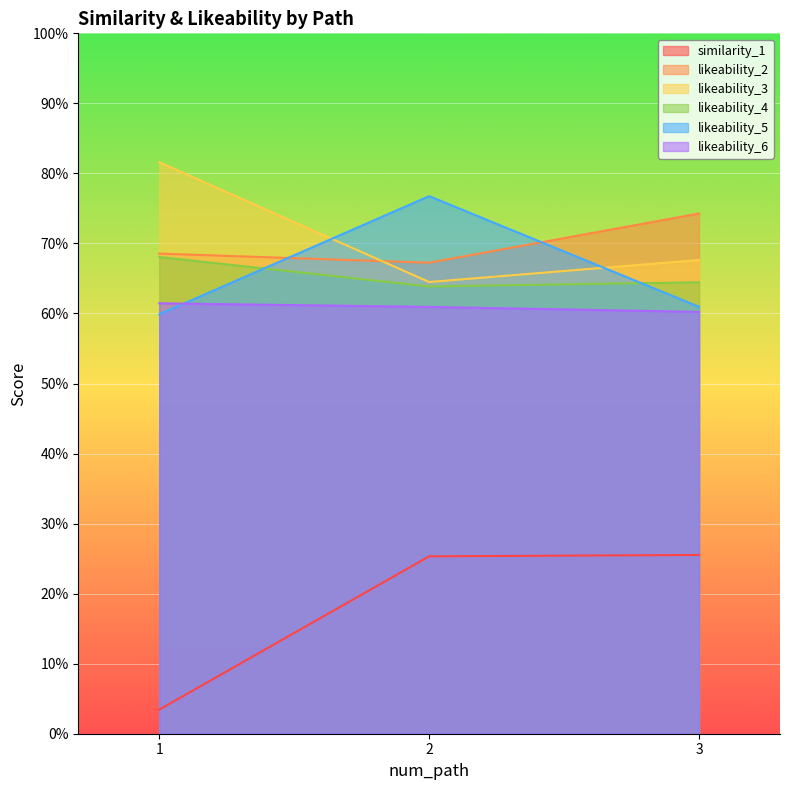

List the labels in order of similarity_1 value, smallest first.

1, 2, 3